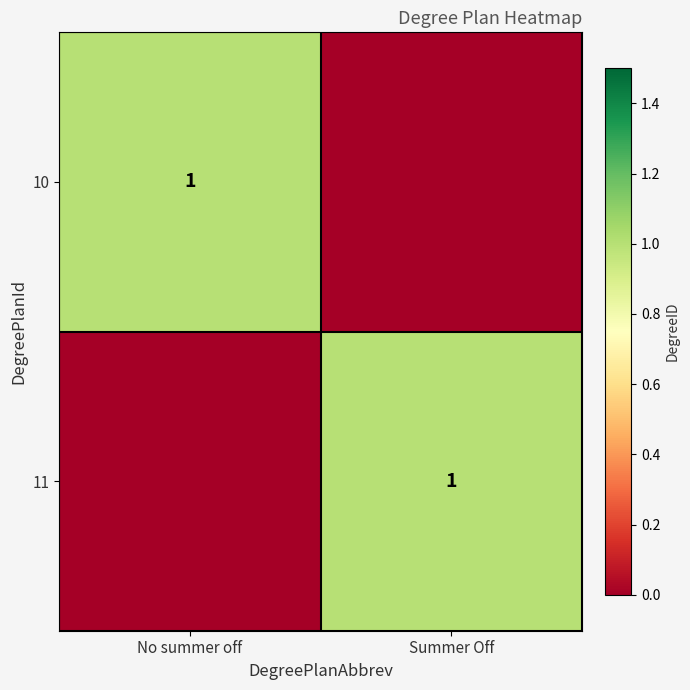

True or false: 11 has a value of 0 at Summer Off.

False